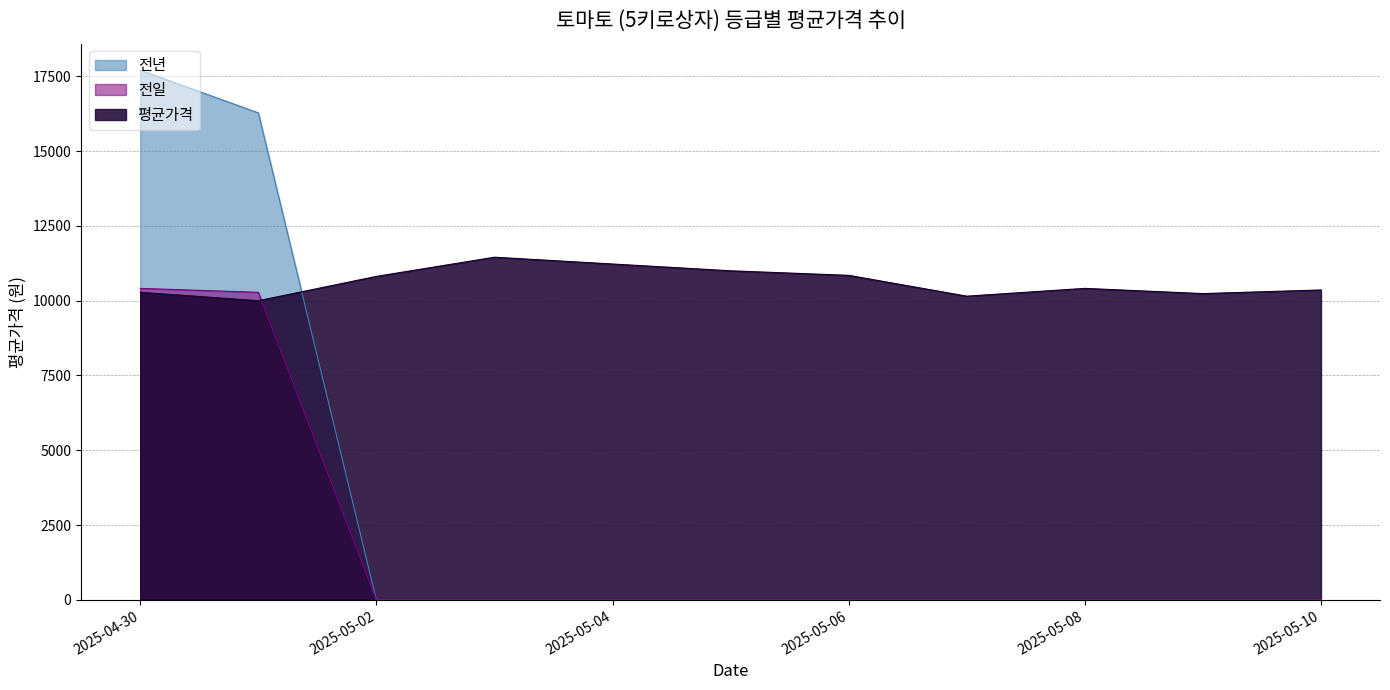

Which series ends up on top after the final intersection of 평균가격 and 전년?

평균가격